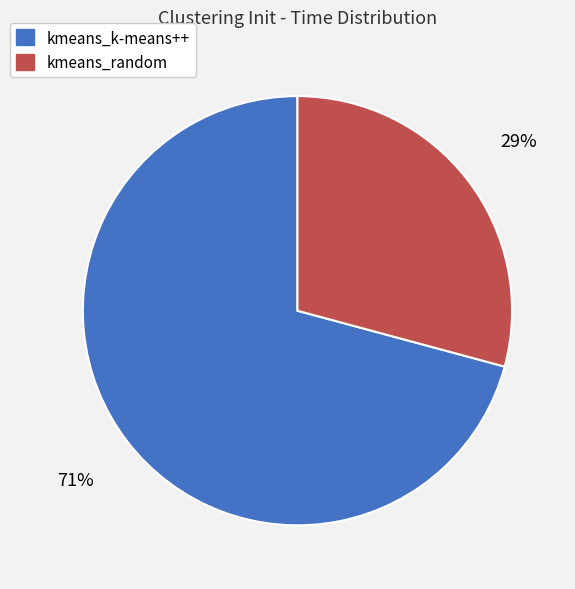

The kmeans_k-means++ slice represents 65% of the pie. True or false?

False